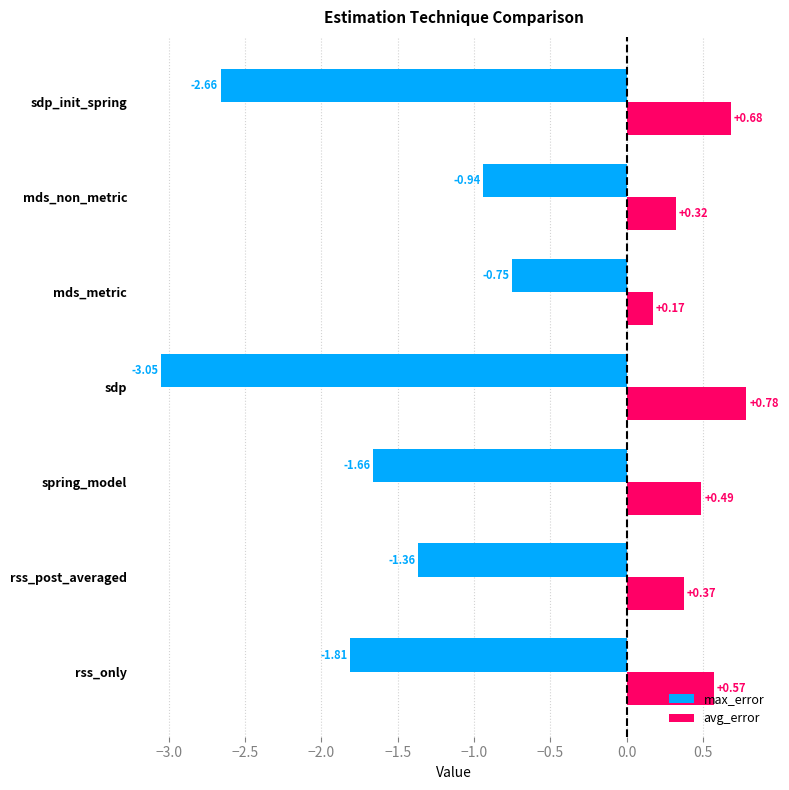

Rank the series by their maximum value, from highest to lowest.

avg_error, max_error